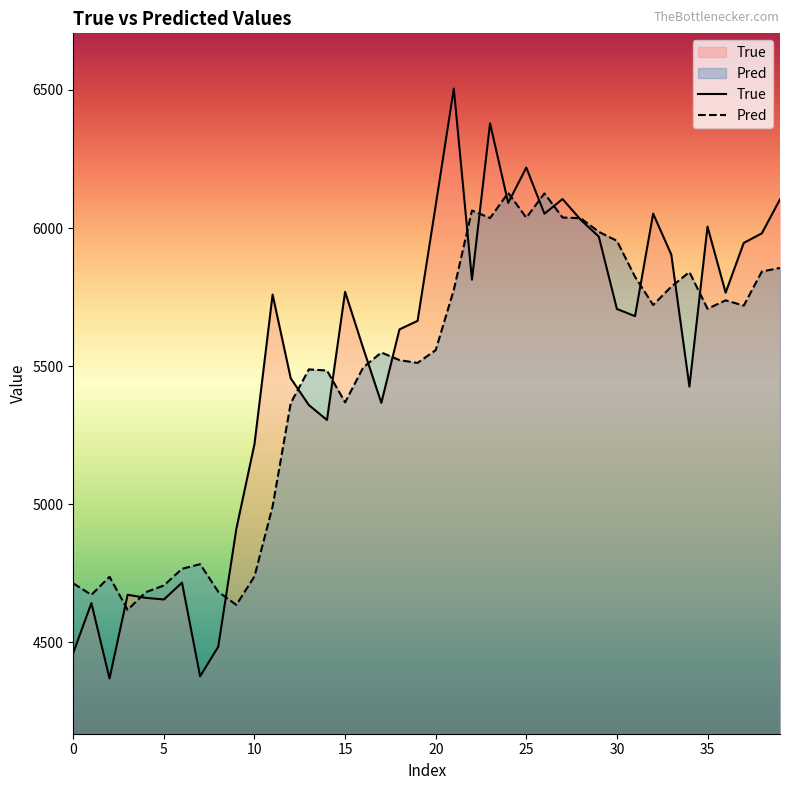

Which series has the largest range (max minus min)?

True